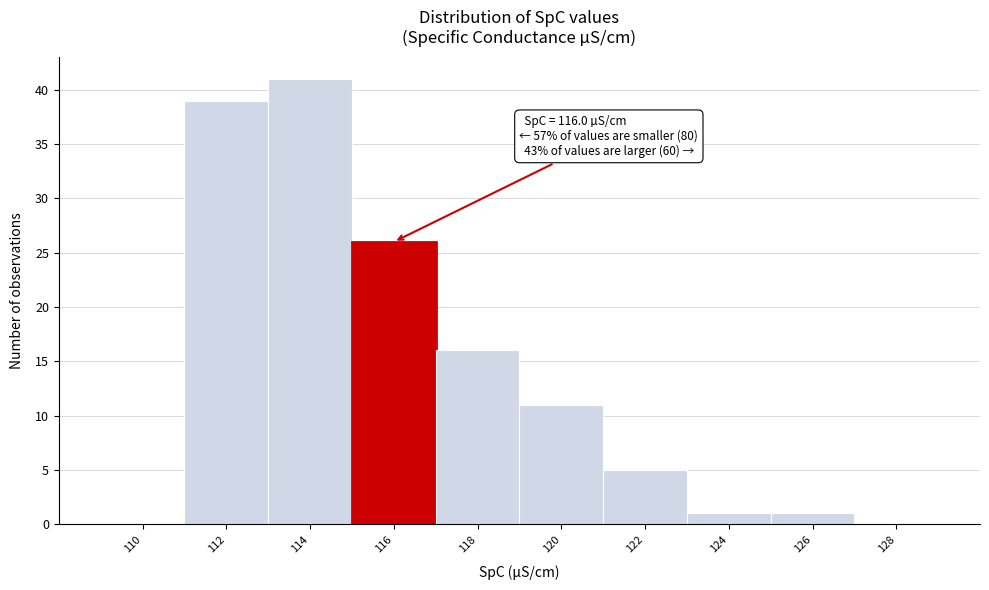

Reading left to right, what are all the values shown in this chart?

110=0	112=39	114=41	116=26	118=16	120=11	122=5	124=1	126=1	128=0